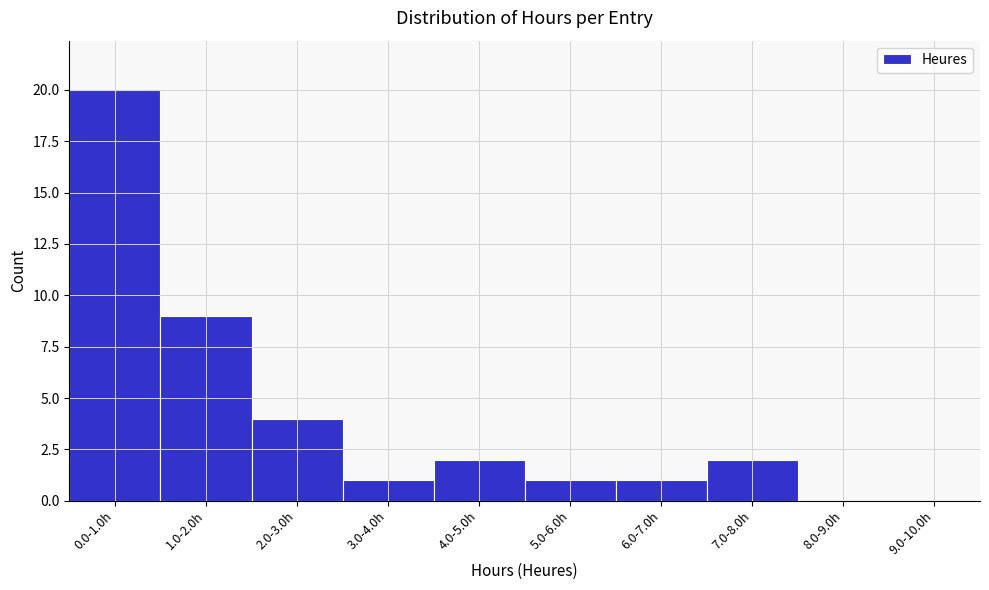

Reading right to left, transcribe all the data shown in this chart.

9.0-10.0h=0	8.0-9.0h=0	7.0-8.0h=2	6.0-7.0h=1	5.0-6.0h=1	4.0-5.0h=2	3.0-4.0h=1	2.0-3.0h=4	1.0-2.0h=9	0.0-1.0h=20